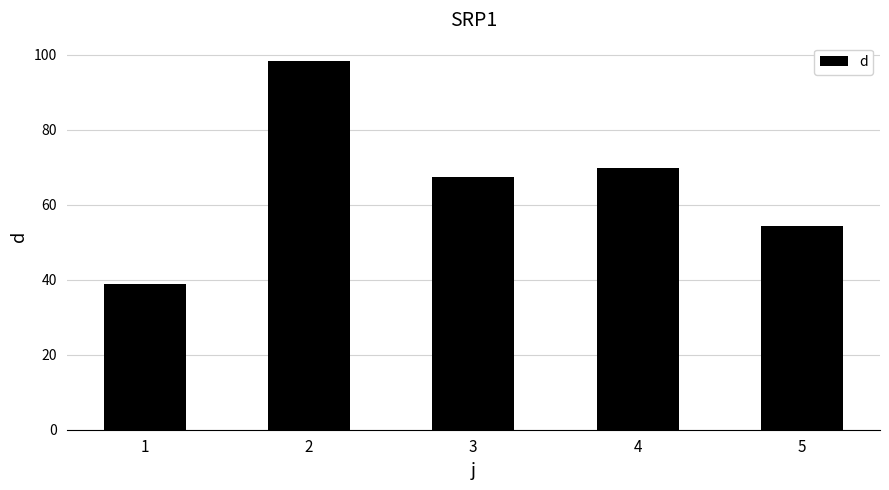

How many values are below 67?

2